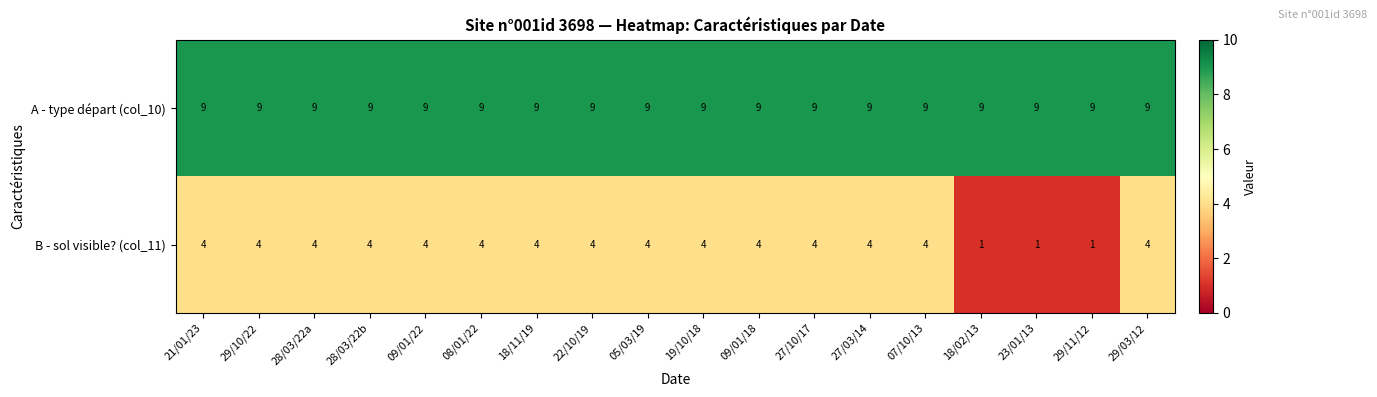

What is the spread (max minus min) of values at 09/01/22?

5